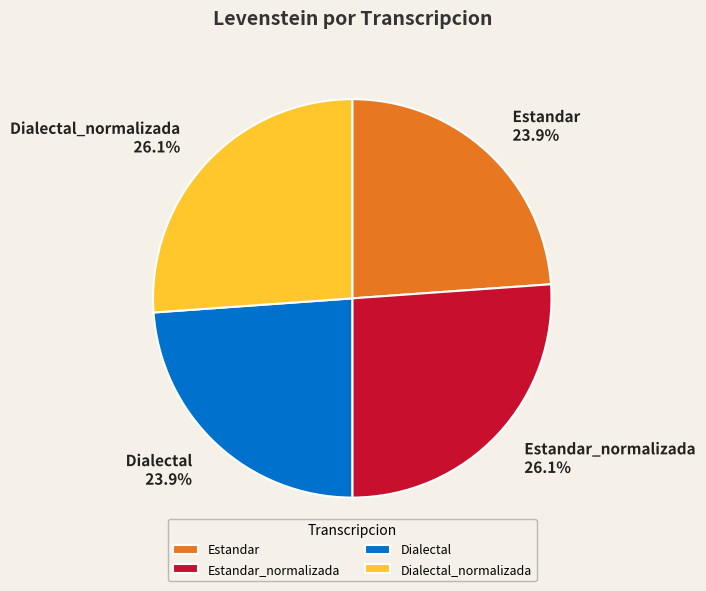

Does any single category account for the majority?

No